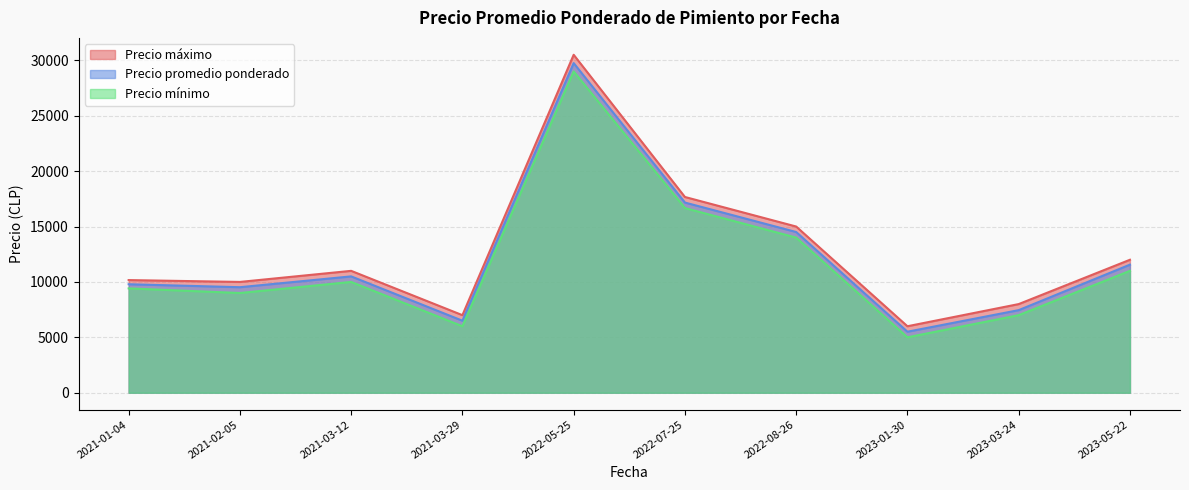

Which series changed the most between 2021-03-29 and 2022-08-26?

Precio promedio ponderado